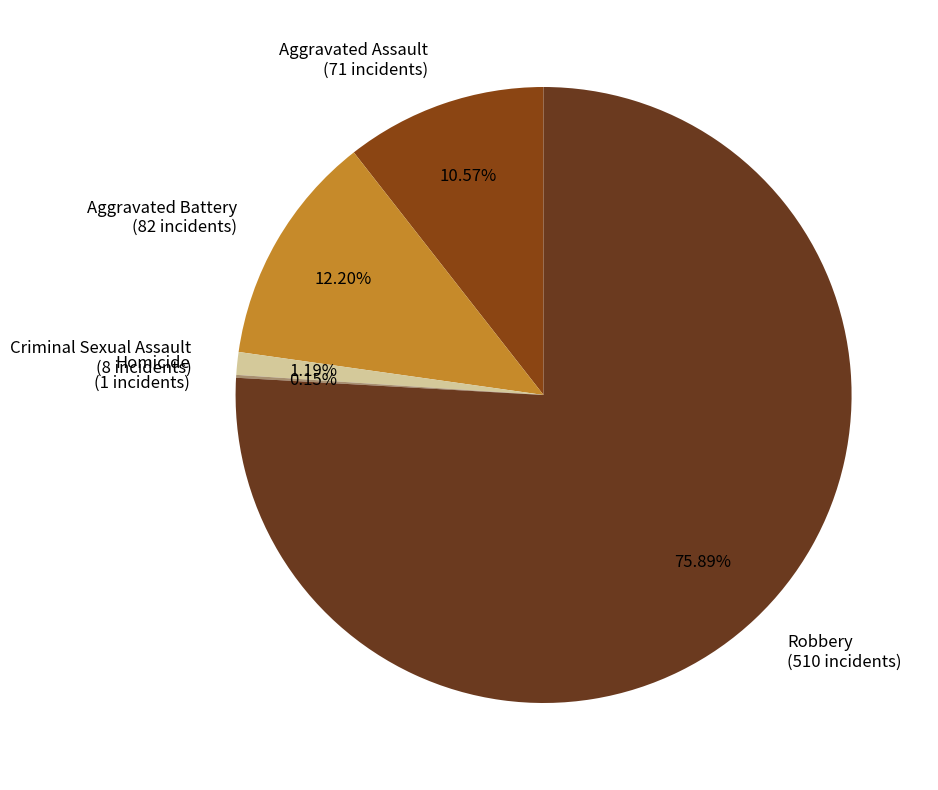

Which has a higher value, Aggravated Battery (82 incidents) or Aggravated Assault (71 incidents)?

Aggravated Battery (82 incidents)